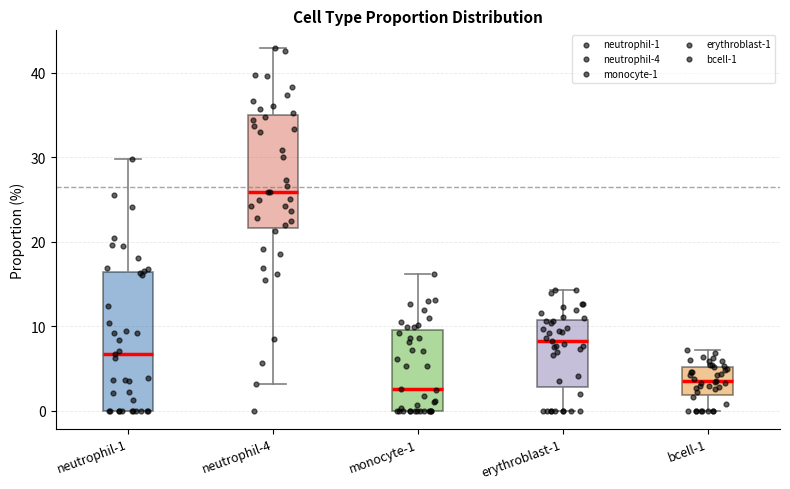

Reading left to right, read every box against the y-axis: the position of its median line, the range the box covers, and the ends of its whiskers. The values are not printed on the chart, so give them approximately, as read against the axis.

neutrophil-1: median 7, box 0 to 16, whiskers 0 to 30
neutrophil-4: median 26, box 22 to 35, whiskers 3 to 43
monocyte-1: median 3, box 0 to 10, whiskers 0 to 16
erythroblast-1: median 8, box 3 to 11, whiskers 0 to 14
bcell-1: median 3, box 2 to 5, whiskers 0 to 7